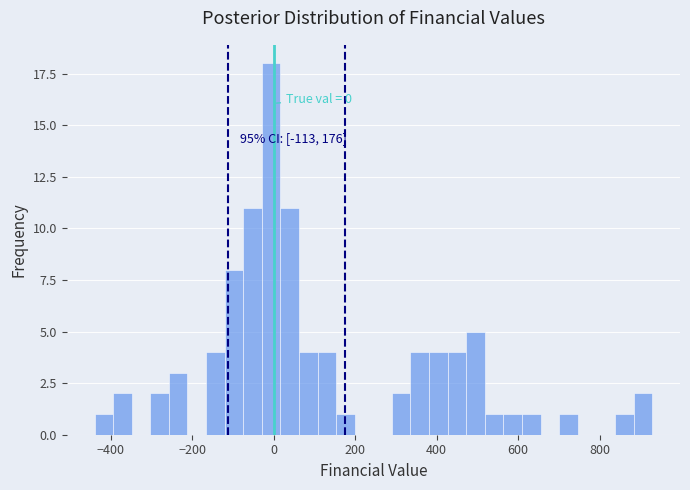

Around what value on the x-axis is the tallest bar? Give the approximate position of its centre, as read against the axis.

0